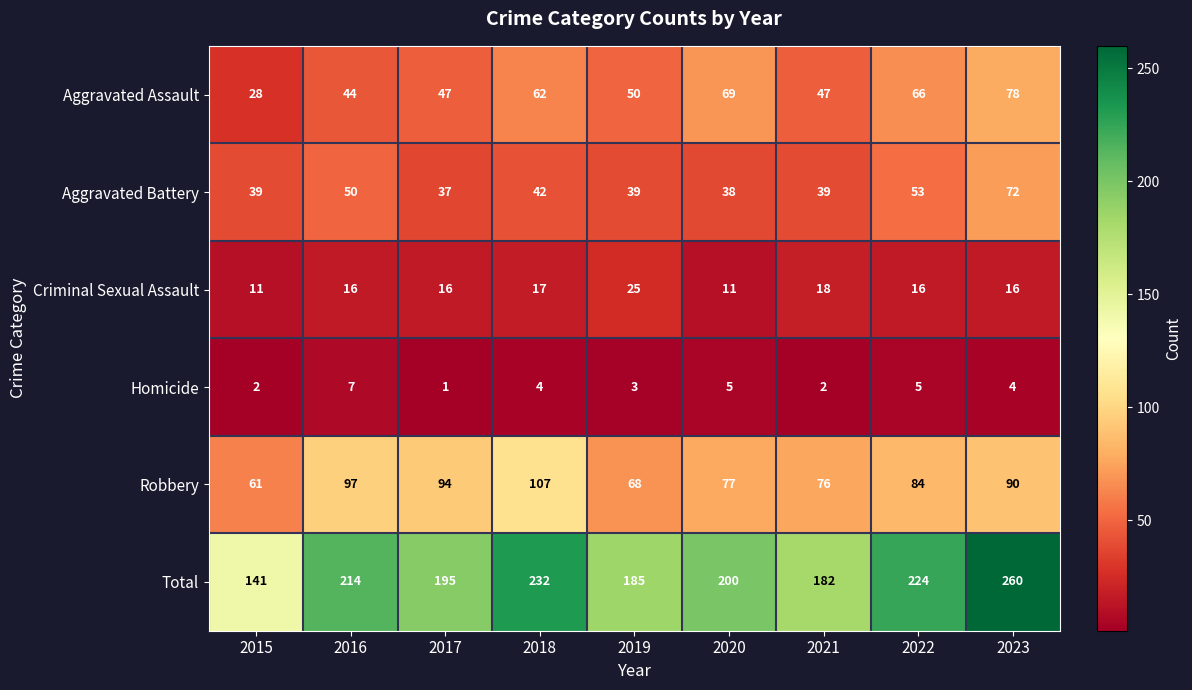

What is the total value across all series at 2021?

364